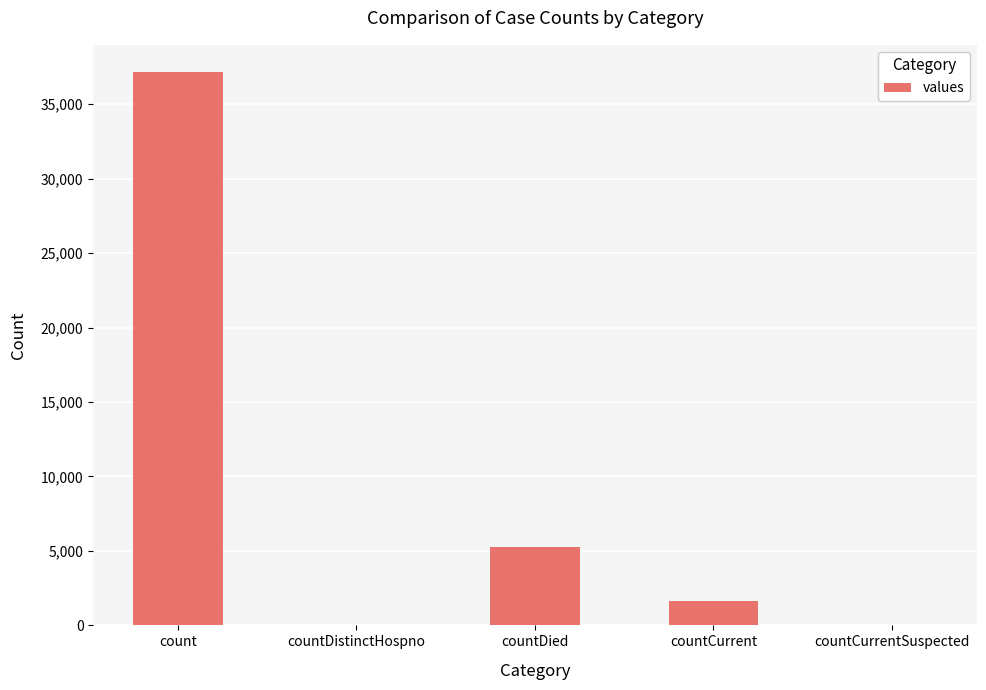

True or false: the data shows 5284 at countDied.

True